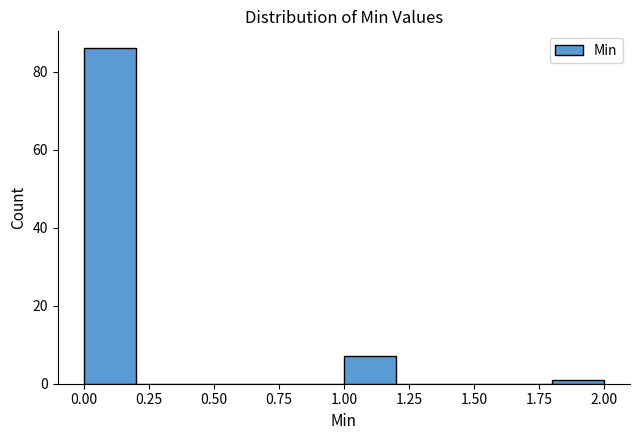

How tall is the bar that spans 0.0 to 0.2 on the x-axis? The values are not printed on the chart, so give them approximately, as read against the axis.

86